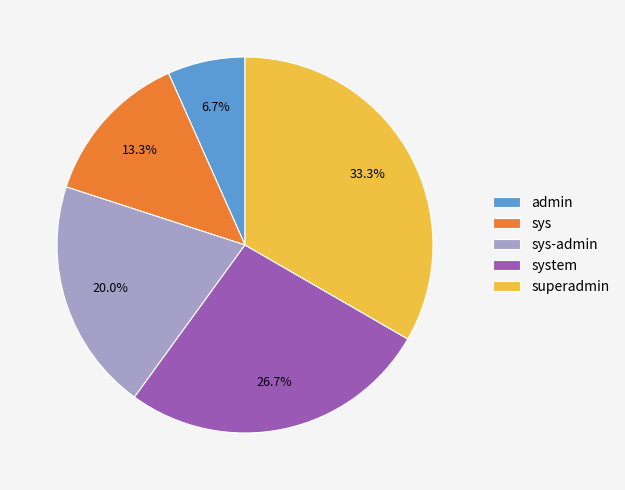

Count the number of slices in the pie.

5